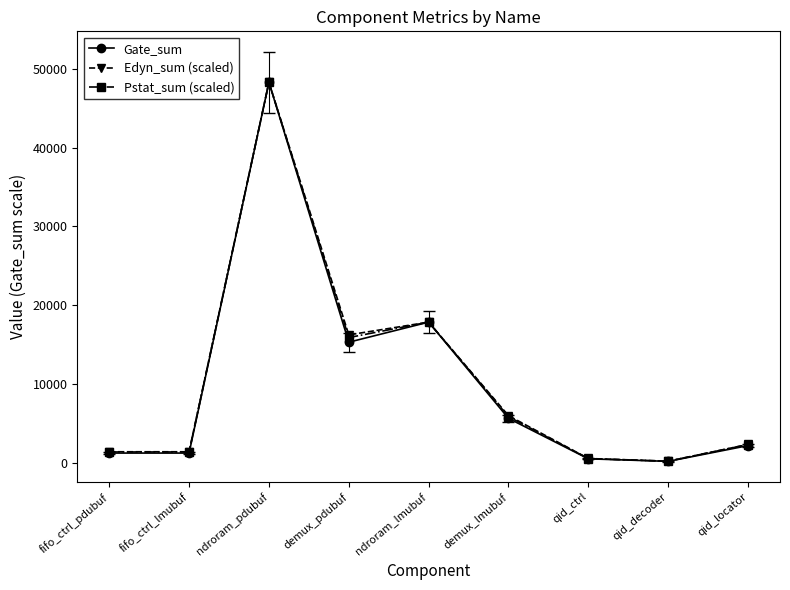

What is the sum of all Pstat_sum (scaled) values?

94035.0